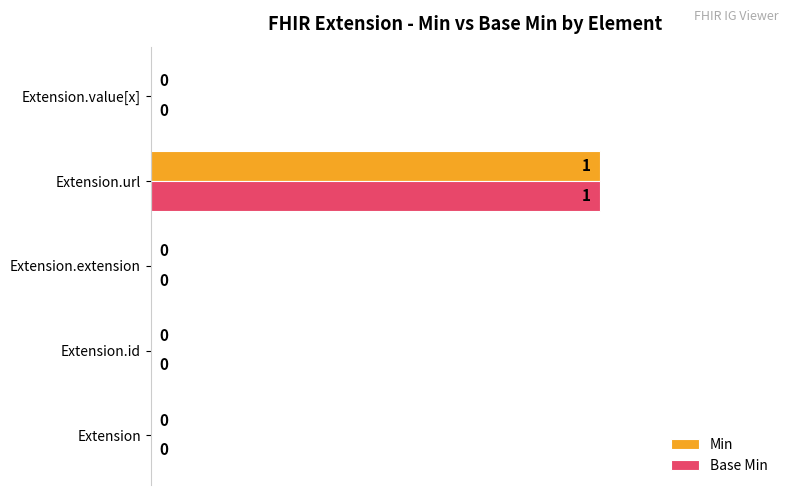

How many positive values does the Base Min series have?

1